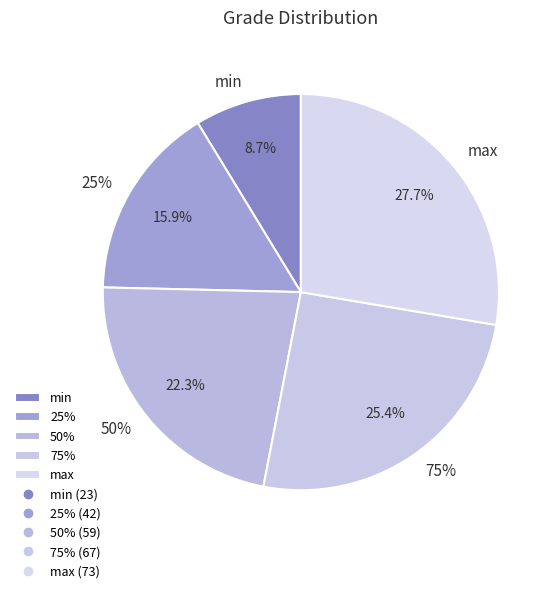

True or false: min accounts for 1% of the total.

False